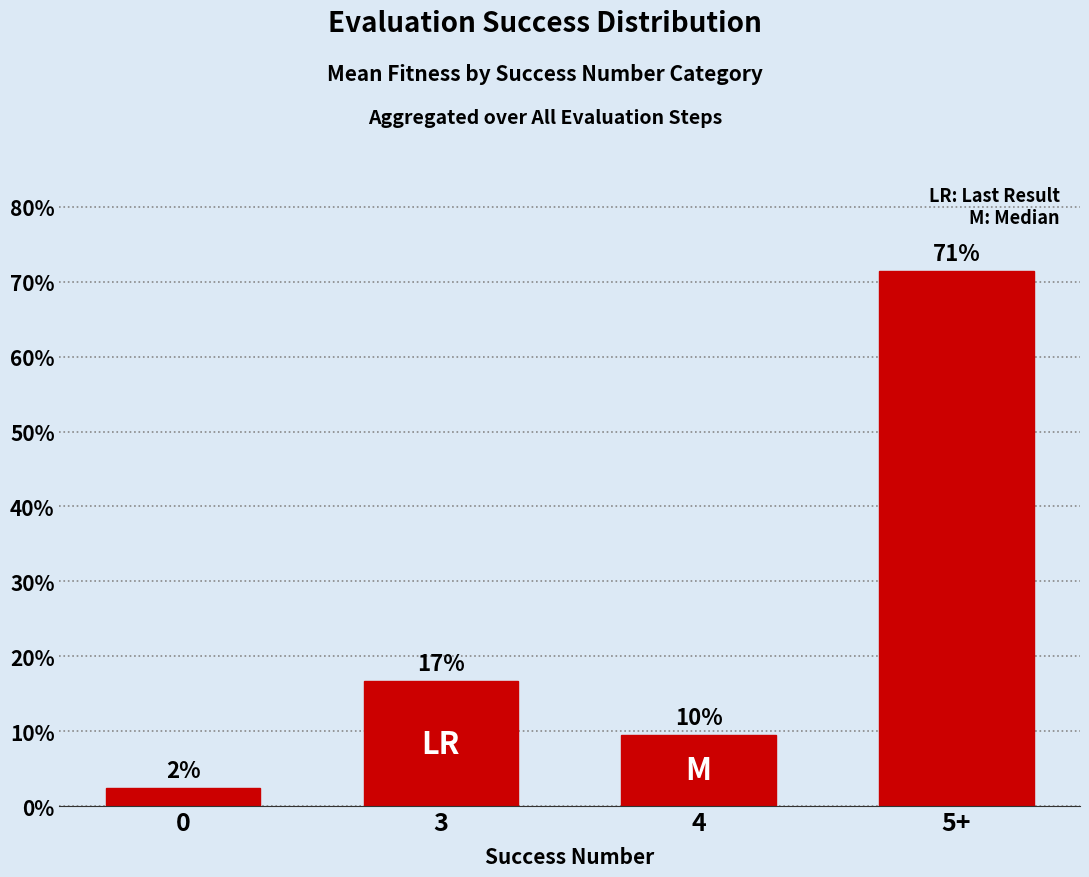

Between 4 and 5+, which is larger?

5+